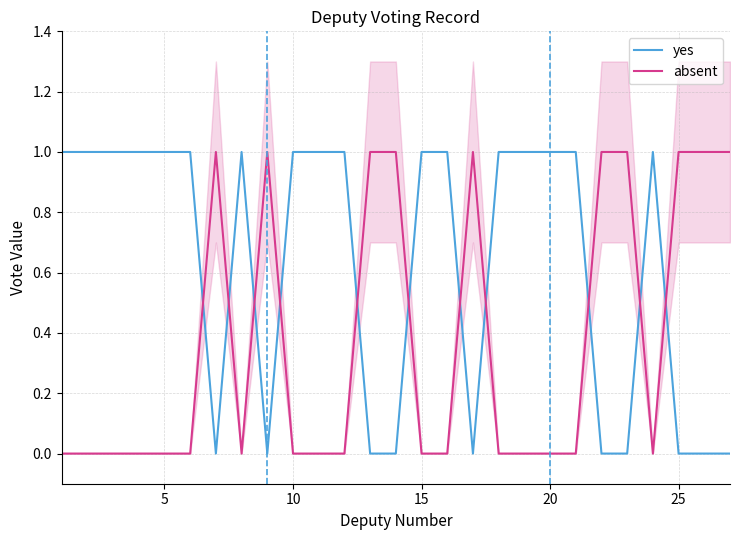

What are all the series names shown in the legend?

yes, absent